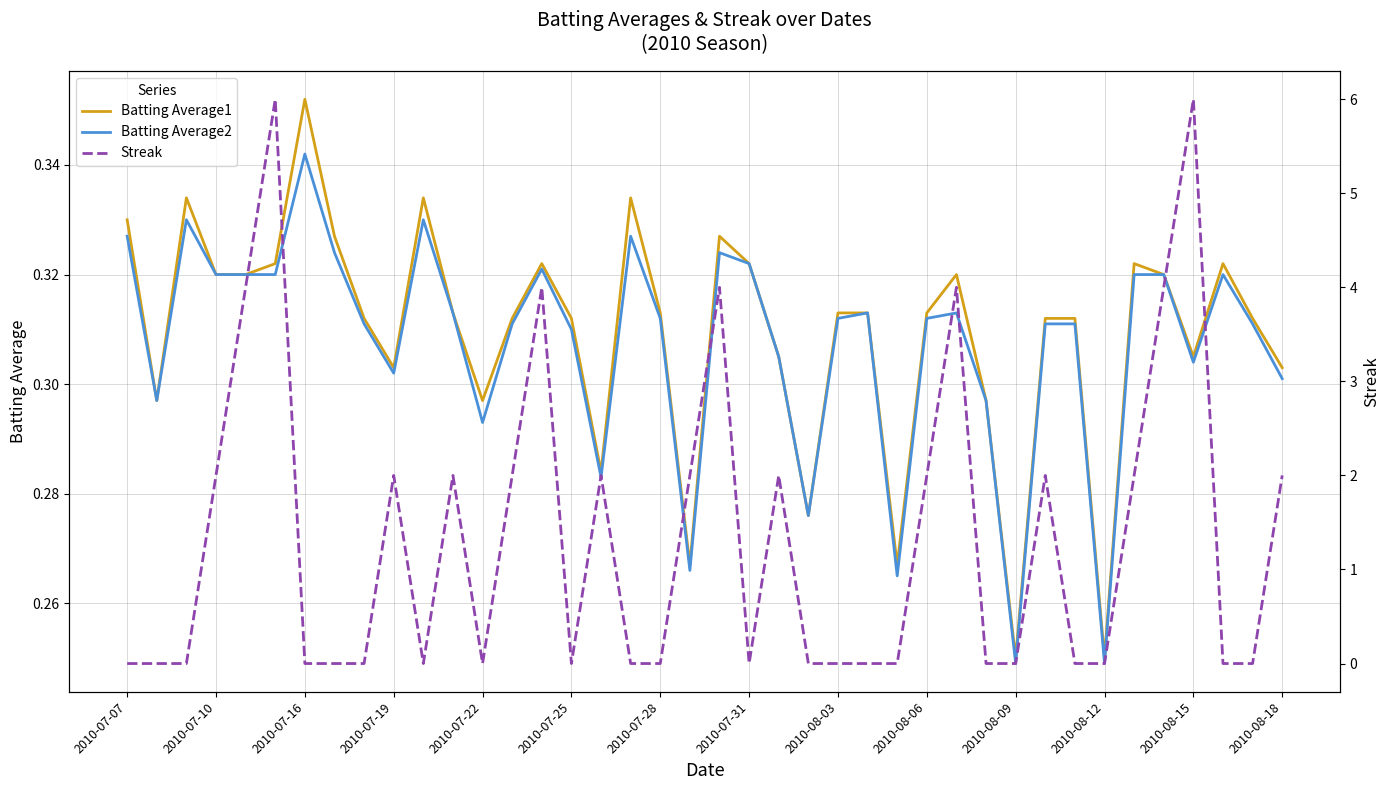

Reading left to right, extract all data points from this chart.

Batting Average1: 0.3	0.3	0.3	0.3	0.3	0.3	0.4	0.3	0.3	0.3	0.3	0.3	0.3	0.3	0.3	0.3	0.3	0.3	0.3	0.3	0.3	0.3	0.3	0.3	0.3	0.3	0.3	0.3	0.3	0.3	0.2	0.3	0.3	0.2	0.3	0.3	0.3	0.3	0.3	0.3
Batting Average2: 0.3	0.3	0.3	0.3	0.3	0.3	0.3	0.3	0.3	0.3	0.3	0.3	0.3	0.3	0.3	0.3	0.3	0.3	0.3	0.3	0.3	0.3	0.3	0.3	0.3	0.3	0.3	0.3	0.3	0.3	0.2	0.3	0.3	0.2	0.3	0.3	0.3	0.3	0.3	0.3
Streak: 0.0	0.0	0.0	2.0	4.0	6.0	0.0	0.0	0.0	2.0	0.0	2.0	0.0	2.0	4.0	0.0	2.0	0.0	0.0	2.0	4.0	0.0	2.0	0.0	0.0	0.0	0.0	2.0	4.0	0.0	0.0	2.0	0.0	0.0	2.0	4.0	6.0	0.0	0.0	2.0